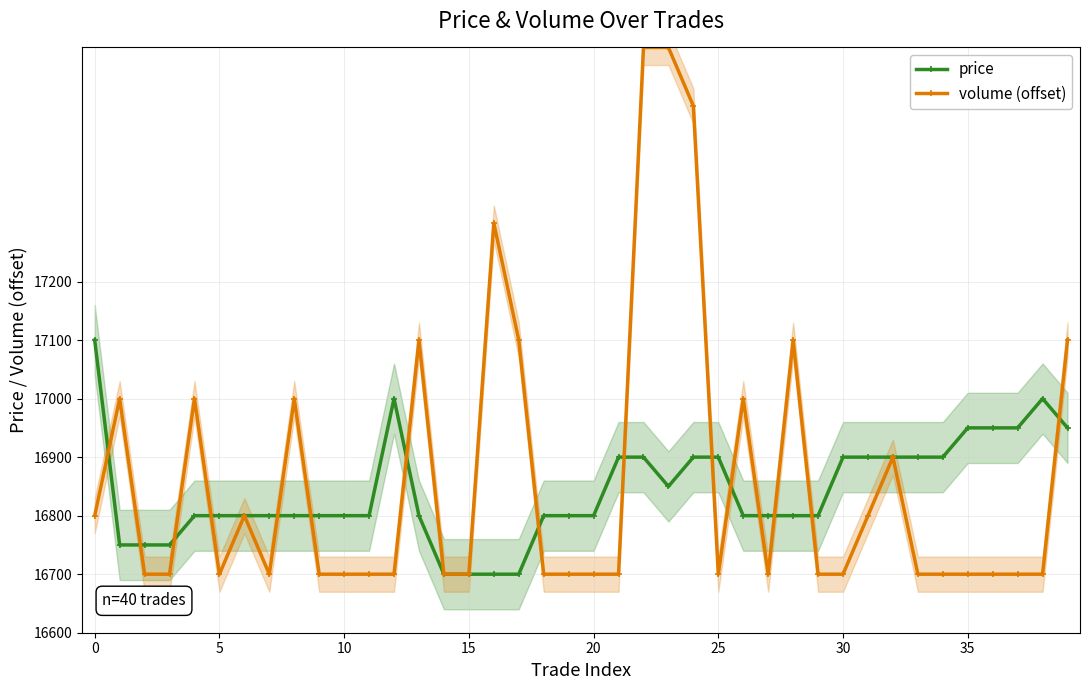

What is the label of the 1st point from the right?

39